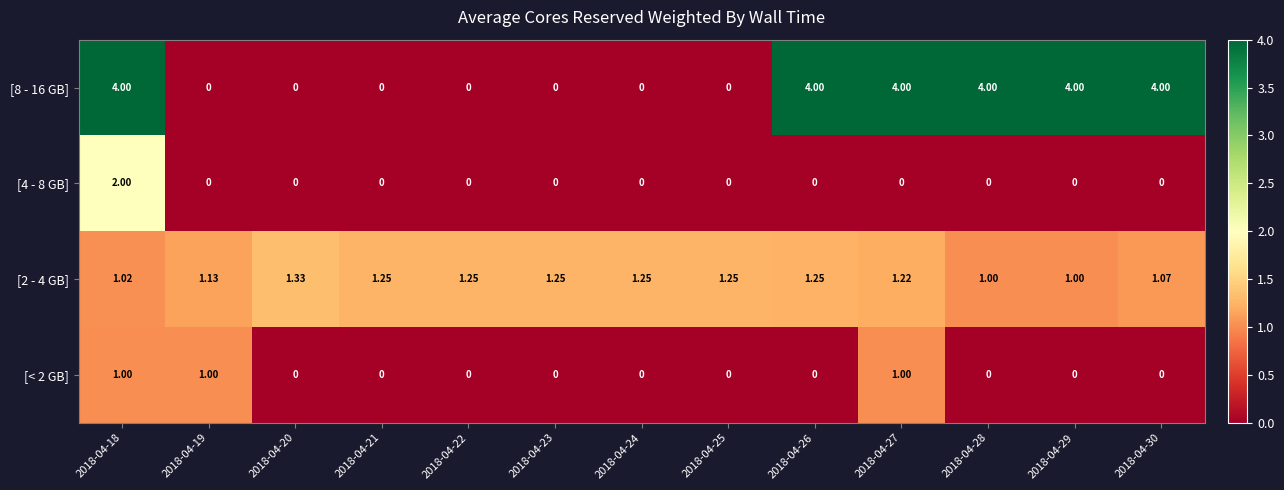

Is the value of [2 - 4 GB] at 2018-04-25 greater than the value of [4 - 8 GB] at 2018-04-19?

Yes